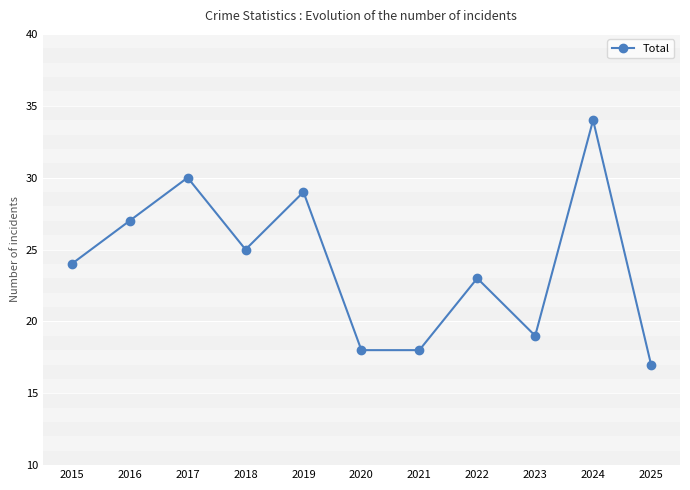

Is it true that the value at 2018 is 25?

True